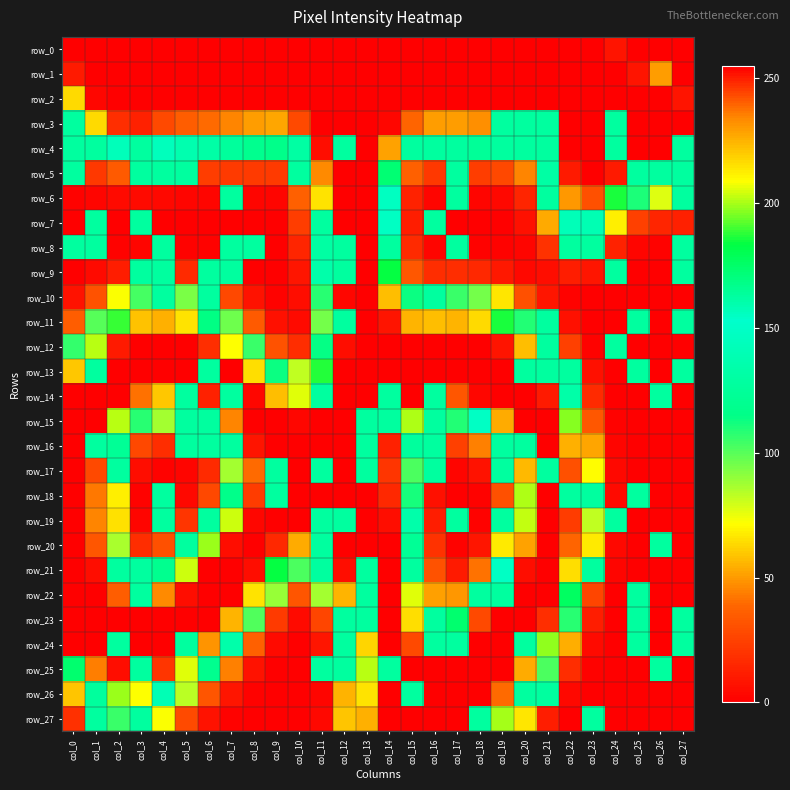

Is the value of row_24 at col_19 greater than the value of row_21 at col_12?

Yes